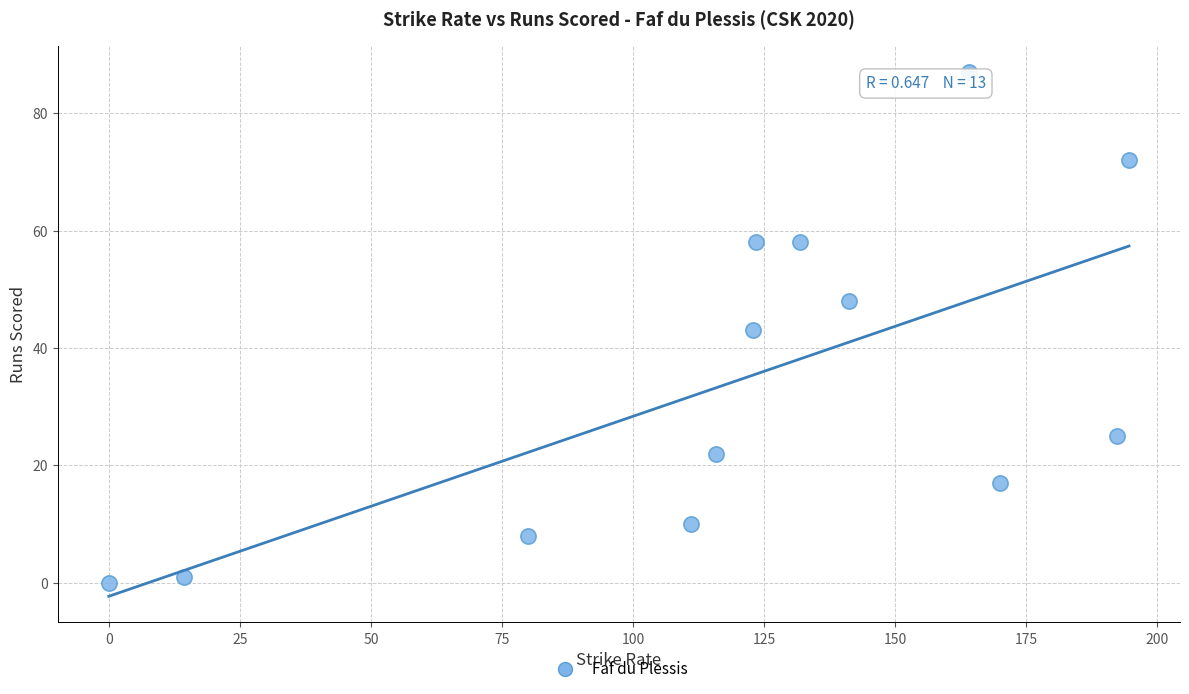

What is the range of Y values (max minus min)?

87